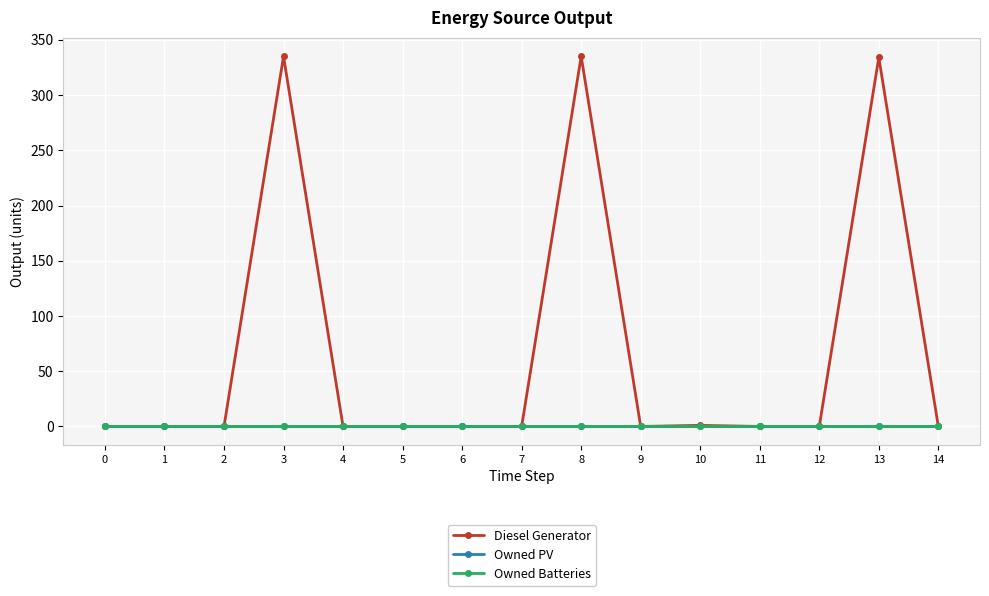

True or false: Owned Batteries and Diesel Generator cross at least once.

False